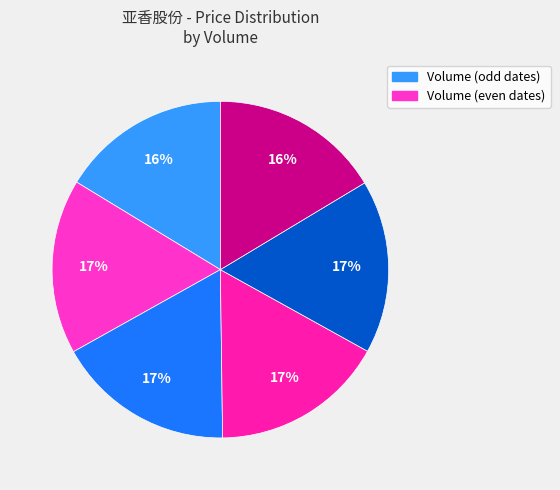

Count the number of slices in the pie.

6